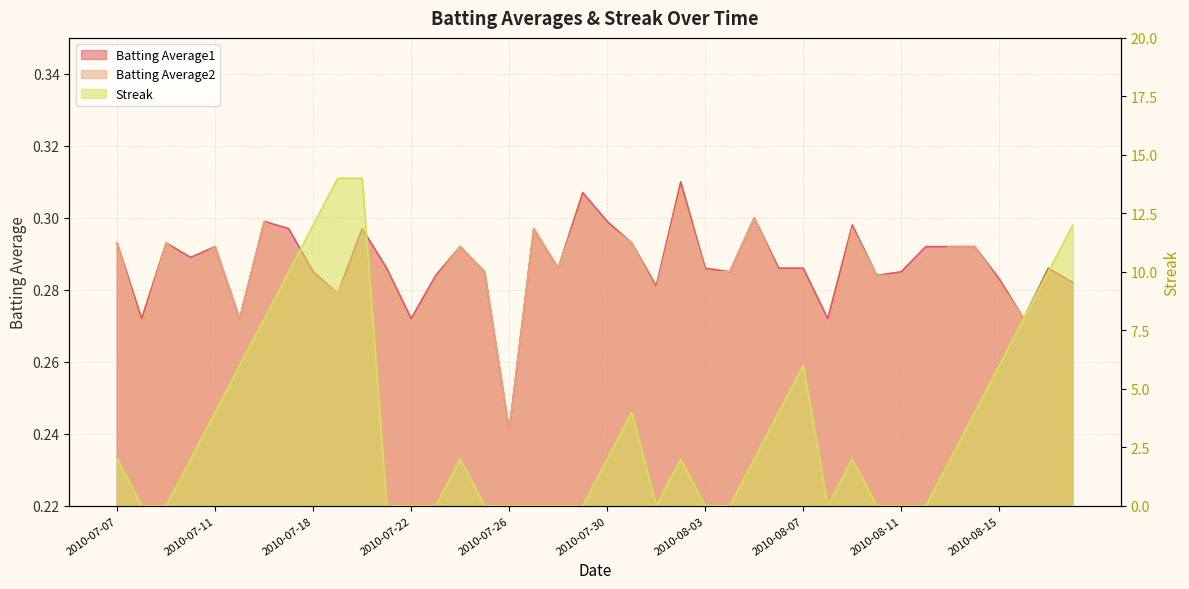

How many interior local peaks does the Batting Average1 series have?

11